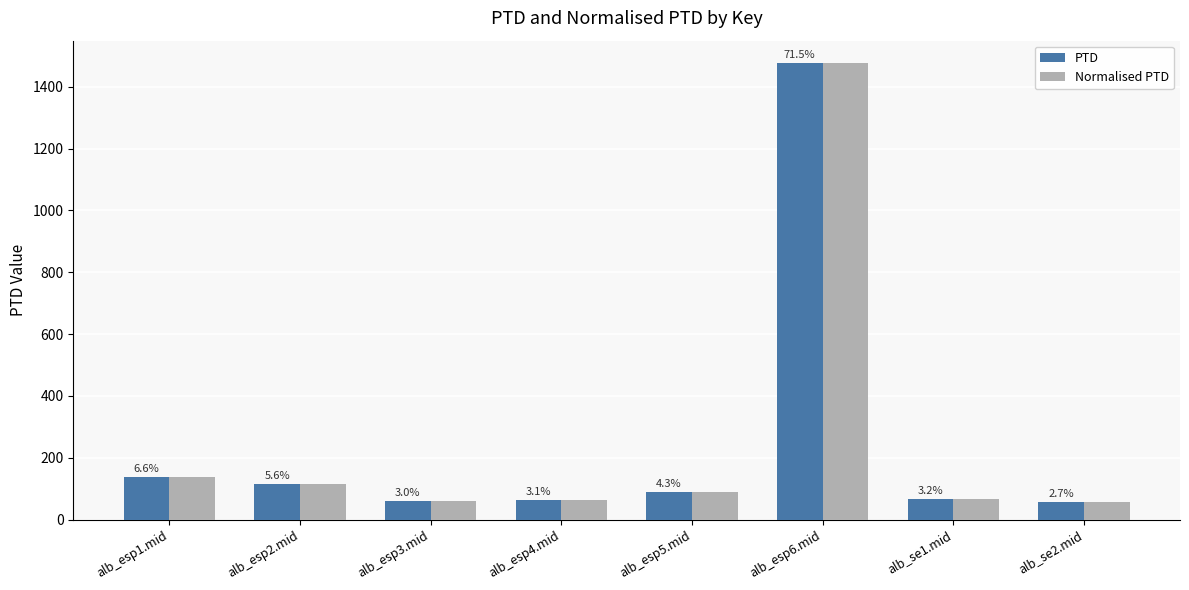

How many bars are there in total?

16